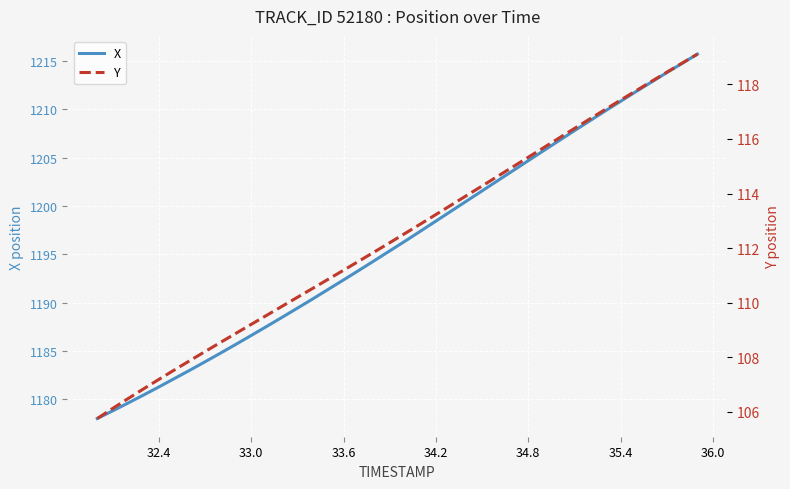

What is the minimum value shown in the chart?

105.7